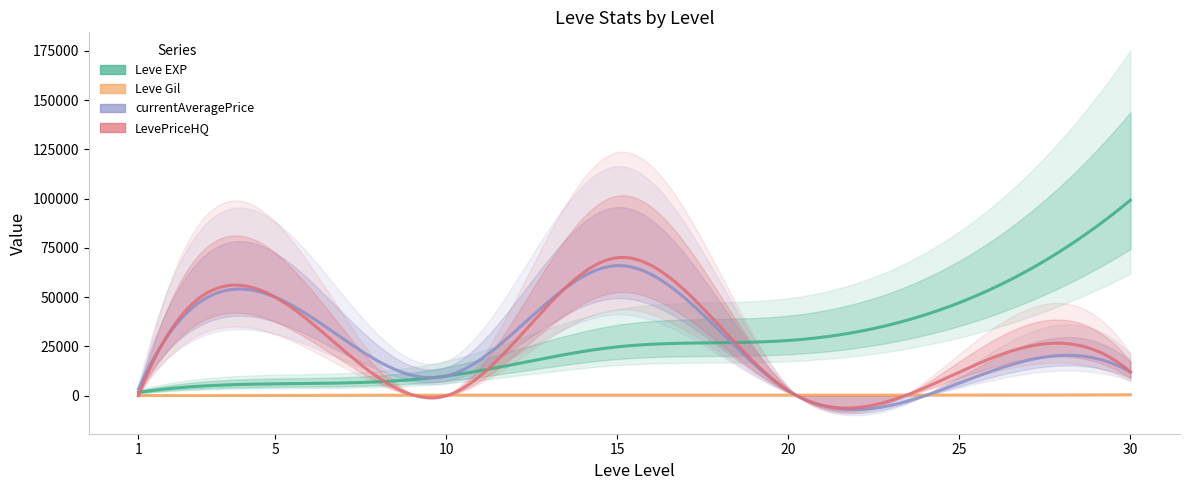

Reading left to right, extract all data points from this chart.

Leve EXP: 1=1690	5=6030	10=9990	15=24790	20=28010	25=47200	30=99220
Leve Gil: 1=112	5=140	10=288	15=240	20=293	25=317	30=473
currentAveragePrice: 1=3307	5=50000	10=10000	15=66006	20=2500	25=6400	30=12000
LevePriceHQ: 1=0	5=50000	10=0	15=70008	20=2500	25=12000	30=12000